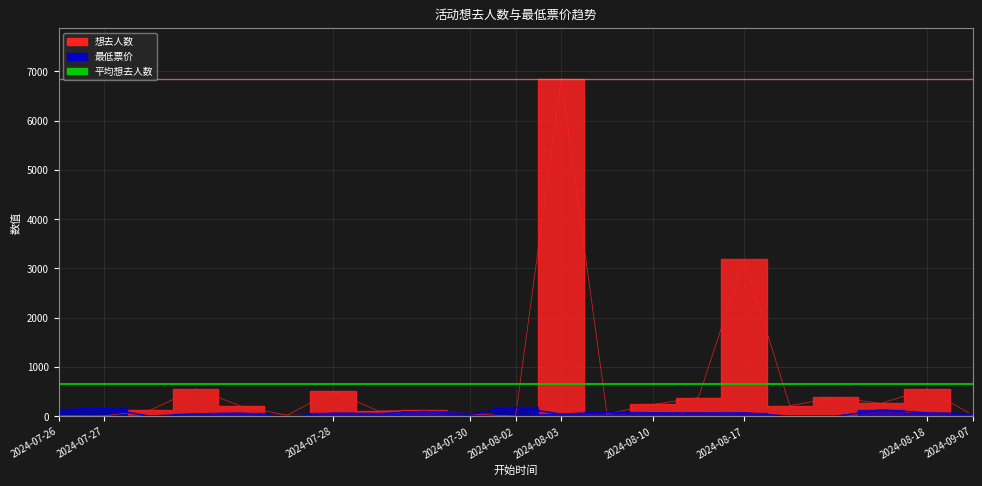

True or false: 最低票价 has a value of 65 at 2024-08-10.

True